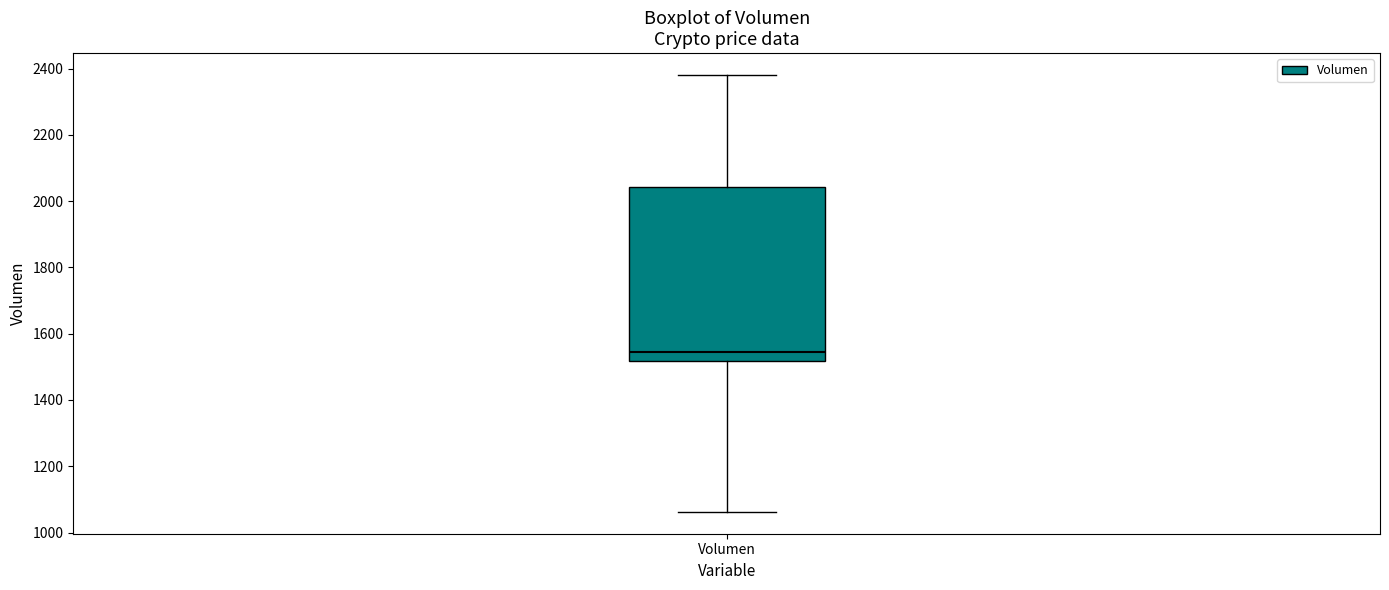

Read this box plot against the y-axis: the position of the median line, the range covered by the box, and the ends of both whiskers. The values are not printed on the chart, so give them approximately, as read against the axis.

median 1540, box 1520 to 2040, whiskers 1060 to 2380